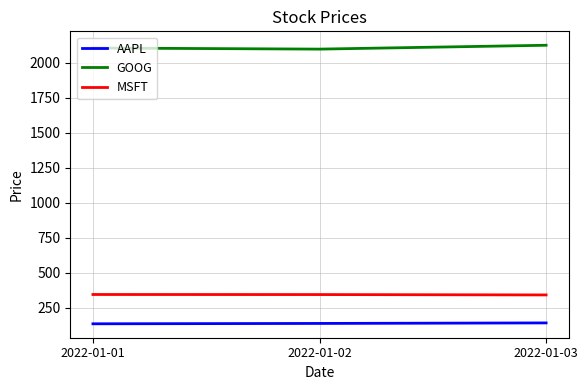

Is the value of AAPL at 2022-01-03 greater than the value of MSFT at 2022-01-02?

No